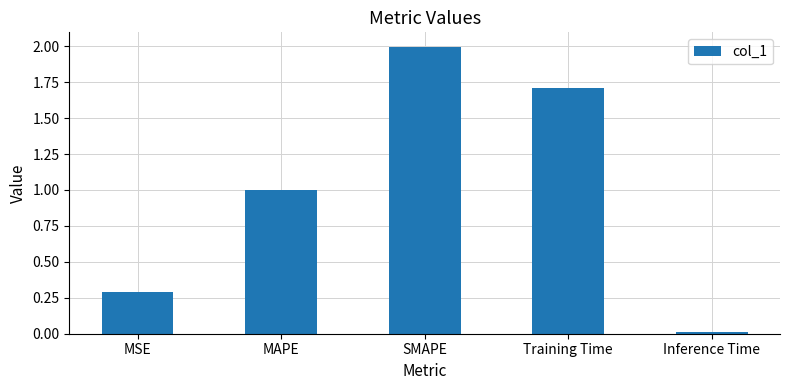

Rank the categories by value from lowest to highest.

Inference Time, MSE, MAPE, Training Time, SMAPE